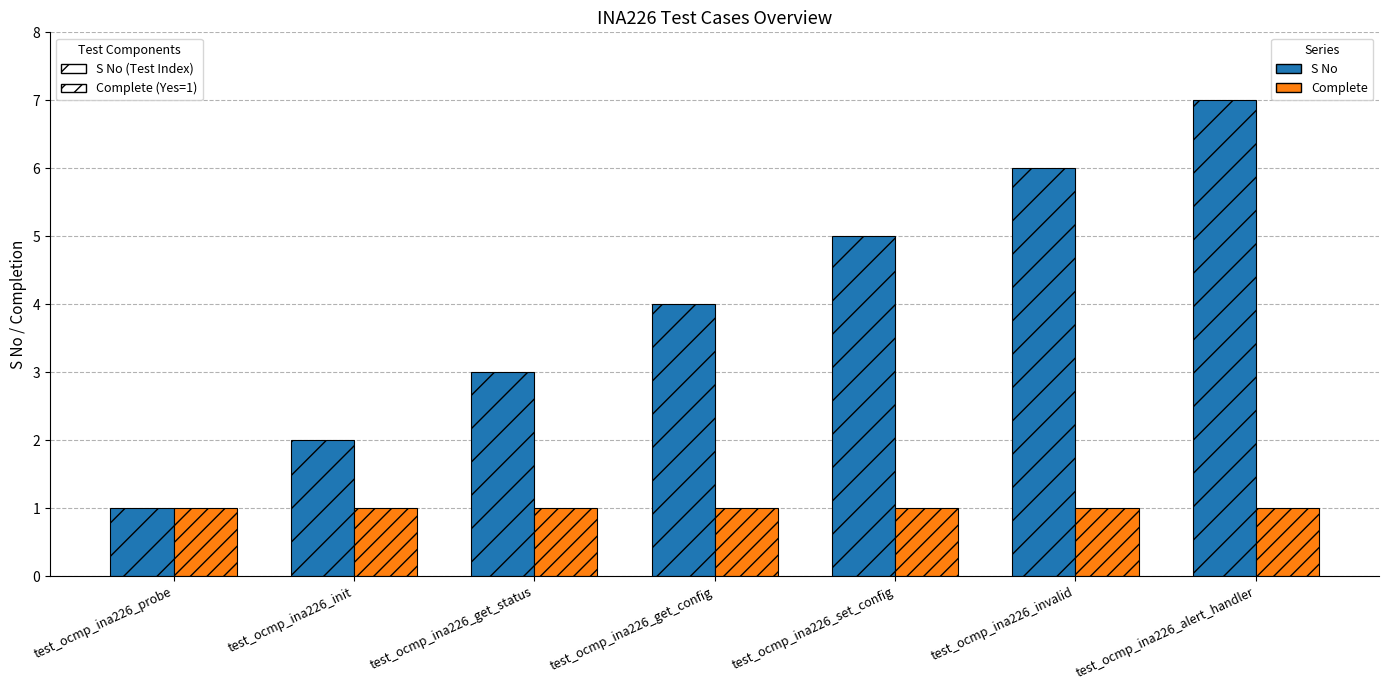

What is the greatest value displayed?

7